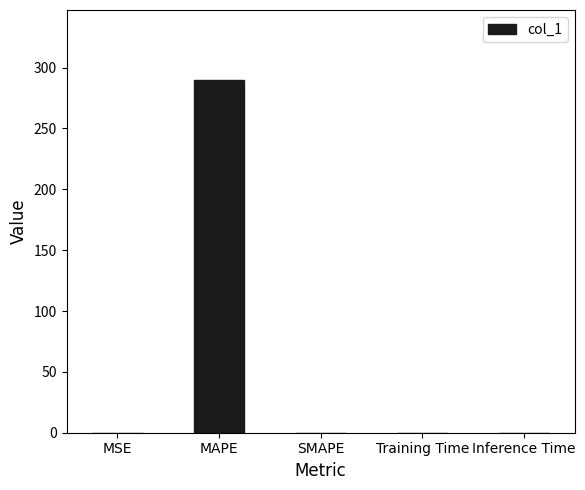

What is the approximate value at MSE?

0.1